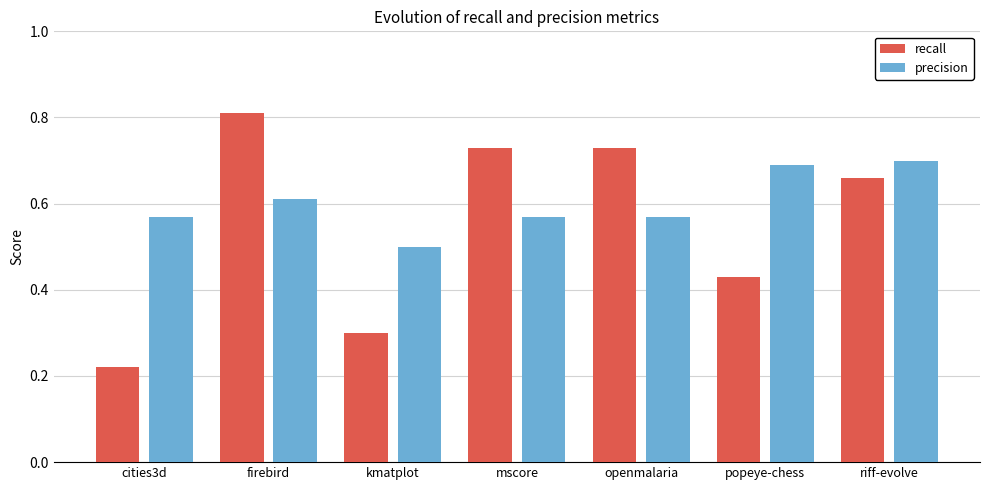

What is the label of the 7th bar from the left?

riff-evolve